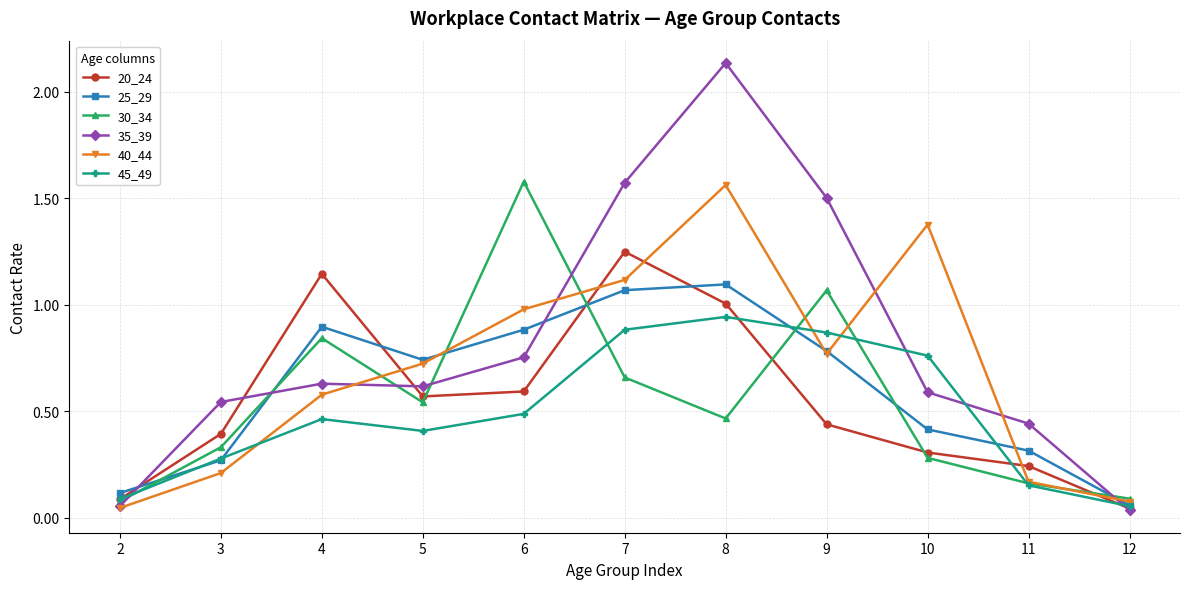

How many interior local valleys does the 20_24 series have?

1